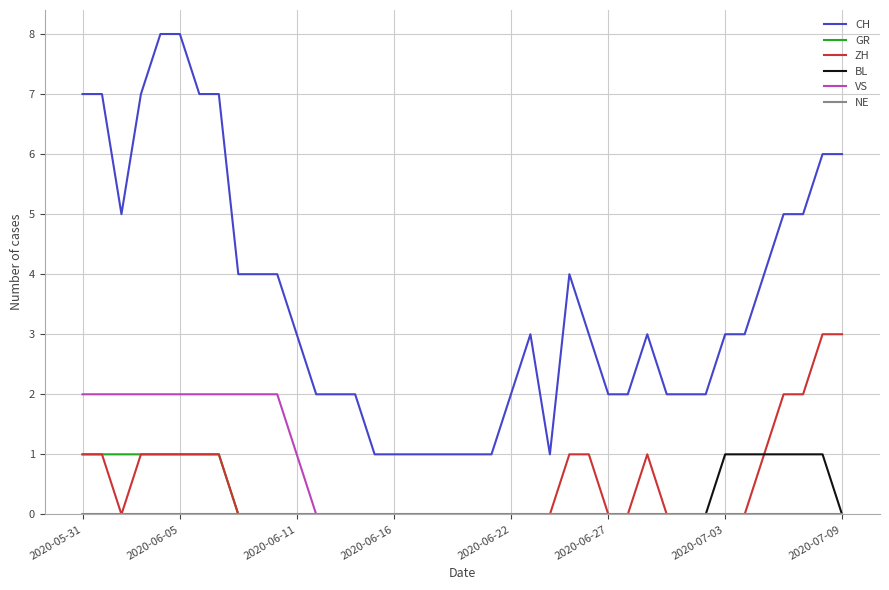

What is the maximum value shown in the chart?

8